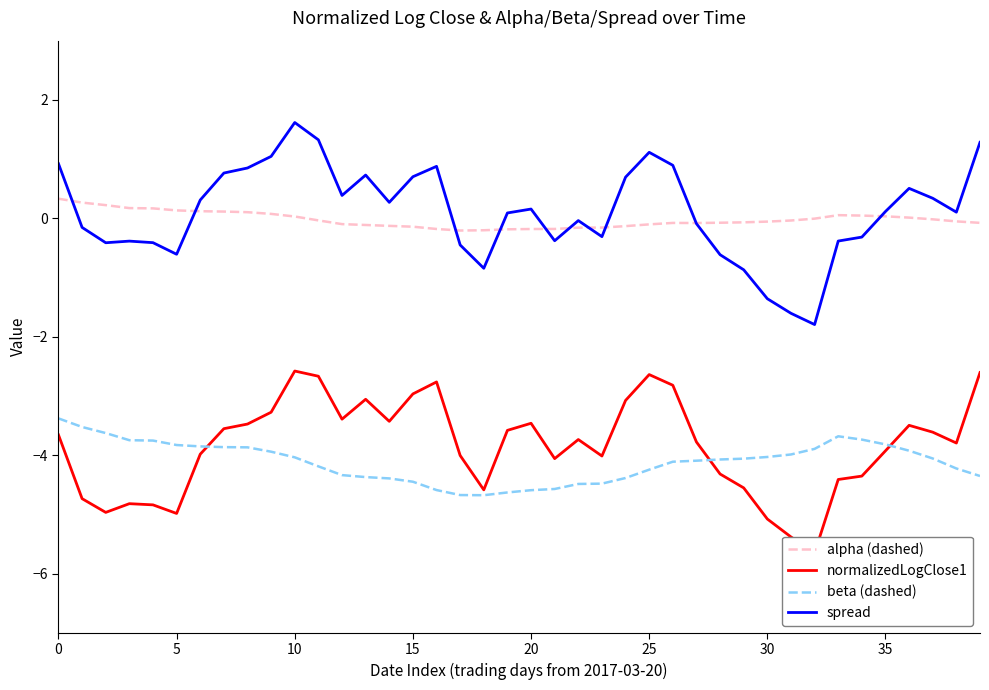

What is the lowest value of the beta (dashed) series?

-4.7